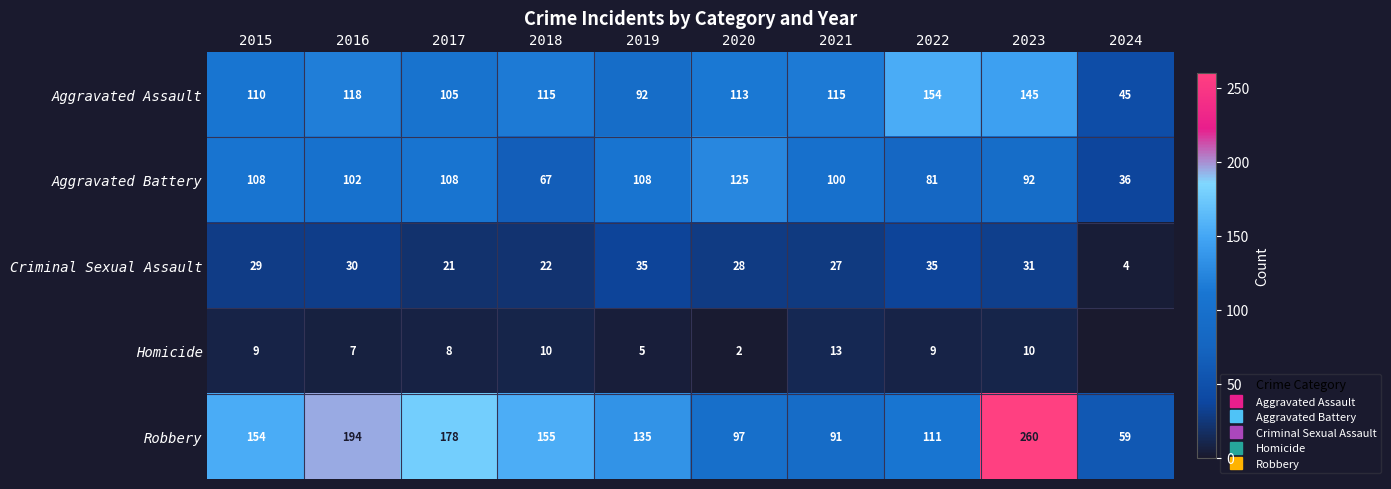

Rank the categories by Homicide value from lowest to highest.

2024, 2020, 2019, 2016, 2017, 2015, 2022, 2018, 2023, 2021